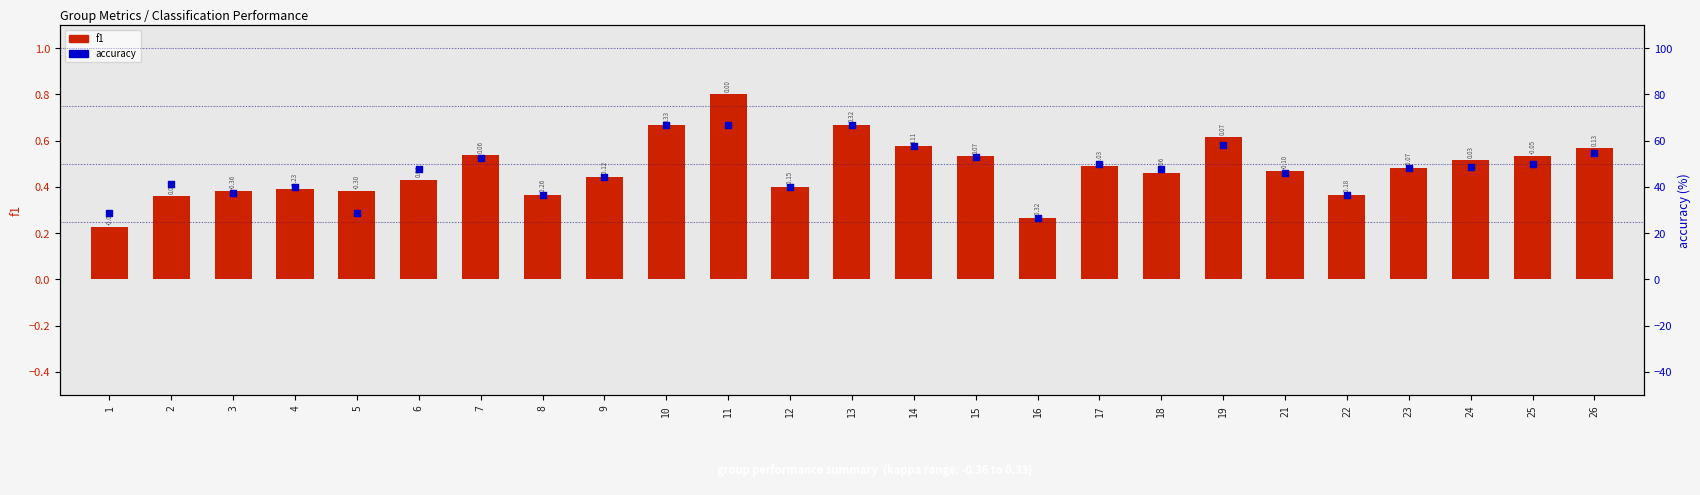

Which series contains the highest Y value?

accuracy